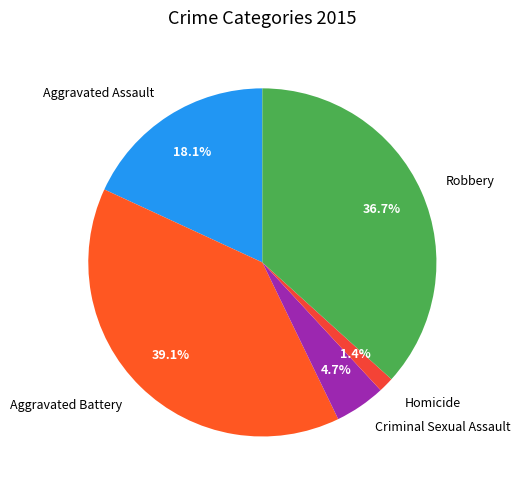

To the nearest percent, what is the difference between the Criminal Sexual Assault and Robbery slice percentages?

32%